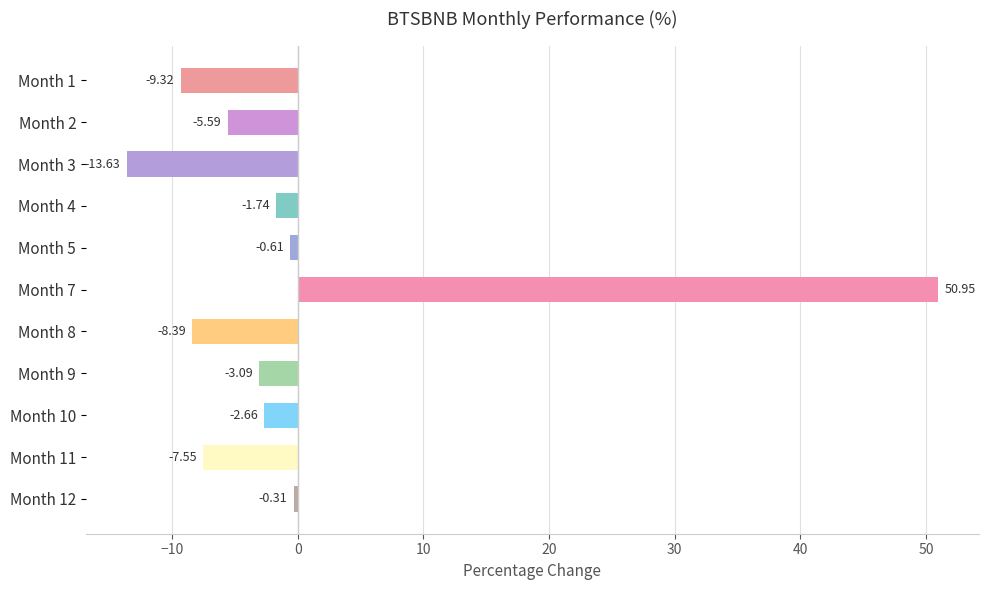

What is the greatest value displayed?

50.9